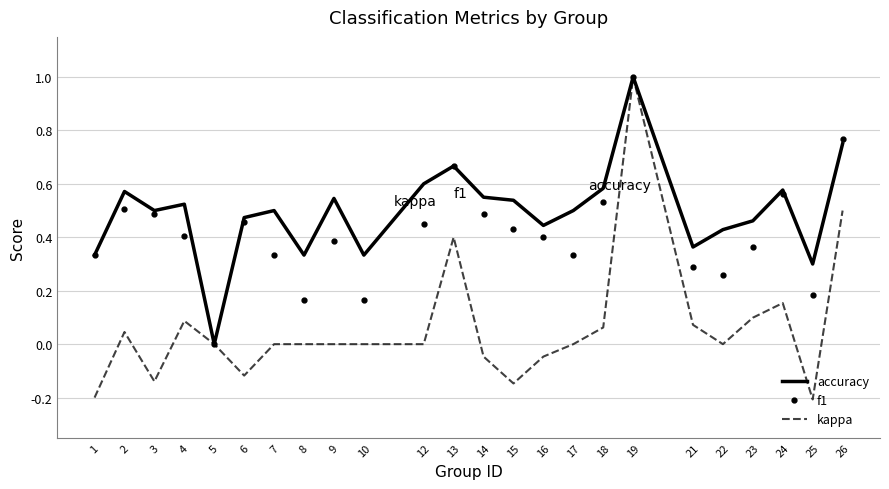

Which series has the largest total across all categories?

accuracy